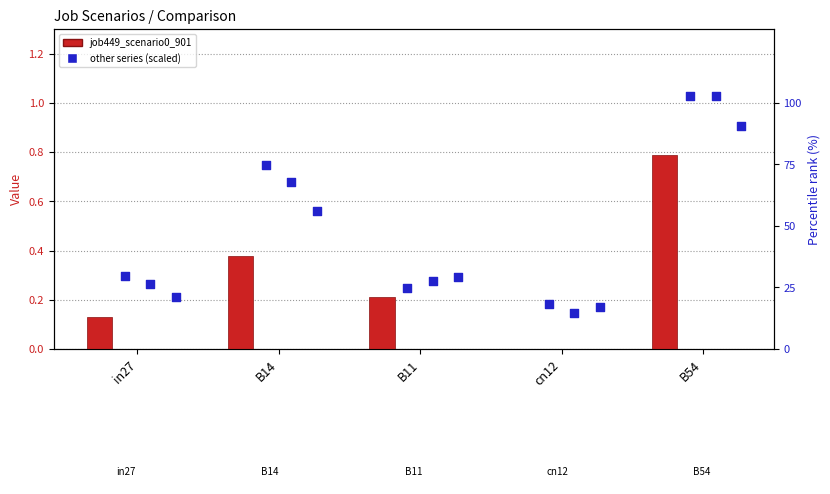

Which series reaches the minimum Y coordinate?

job449_scenario0_901